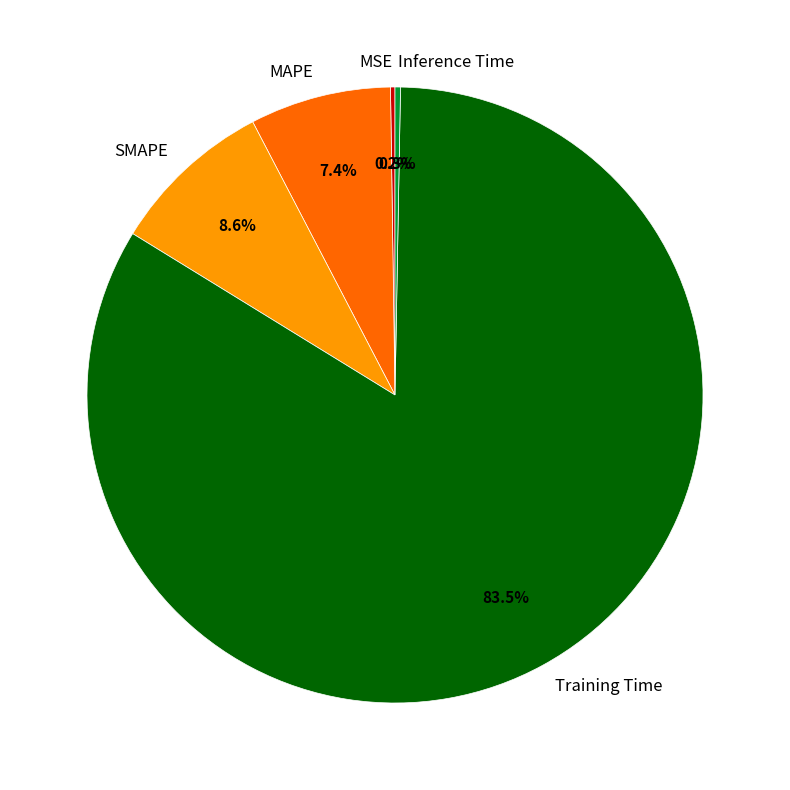

Which slice is the largest?

Training Time